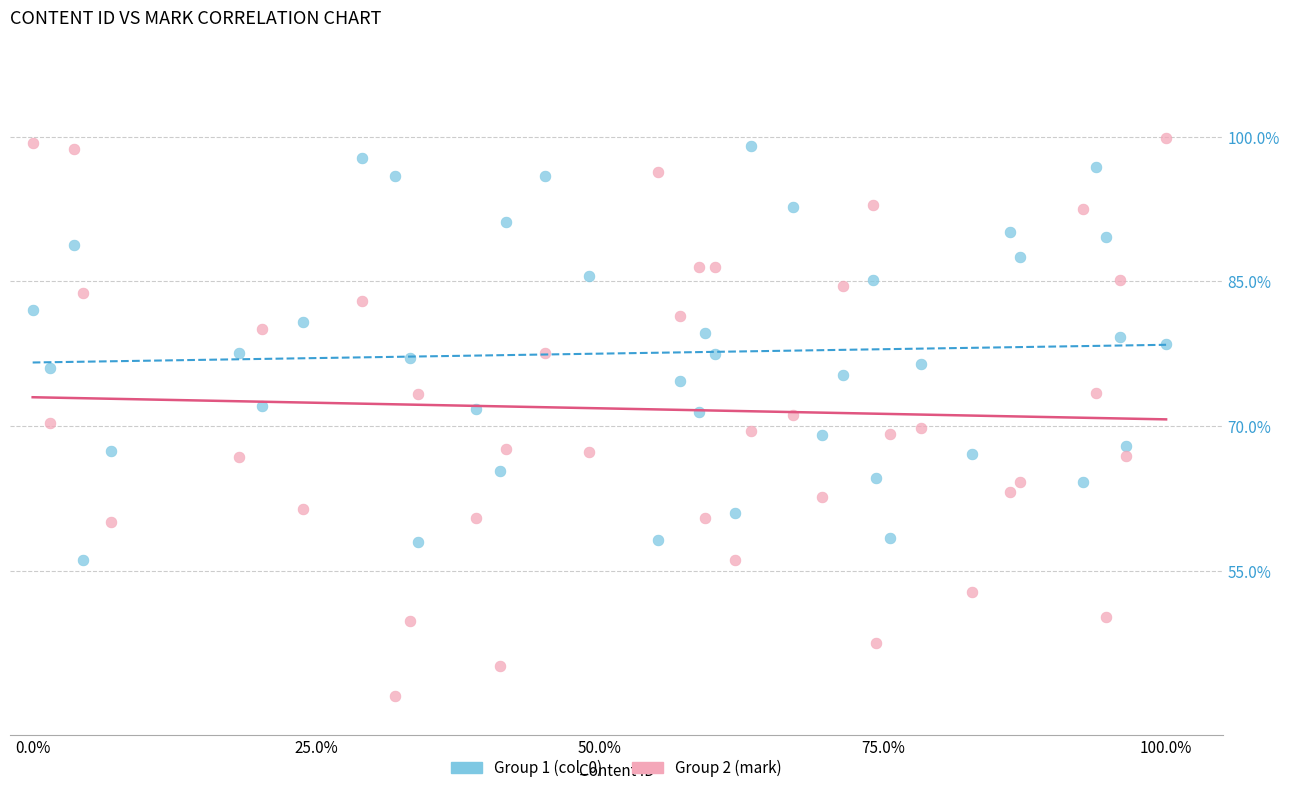

What are all the series names shown in the legend?

Group 1 (col_0), Group 2 (mark)